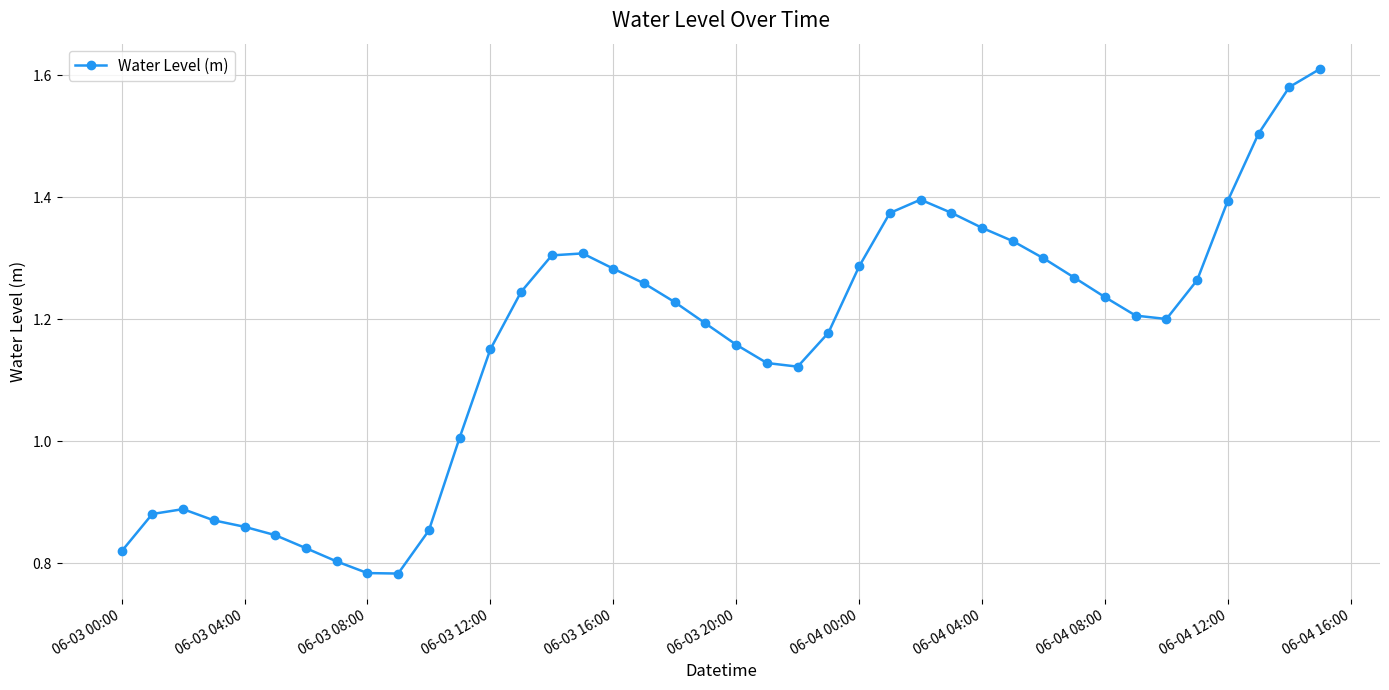

What is the sum of all values?

46.5